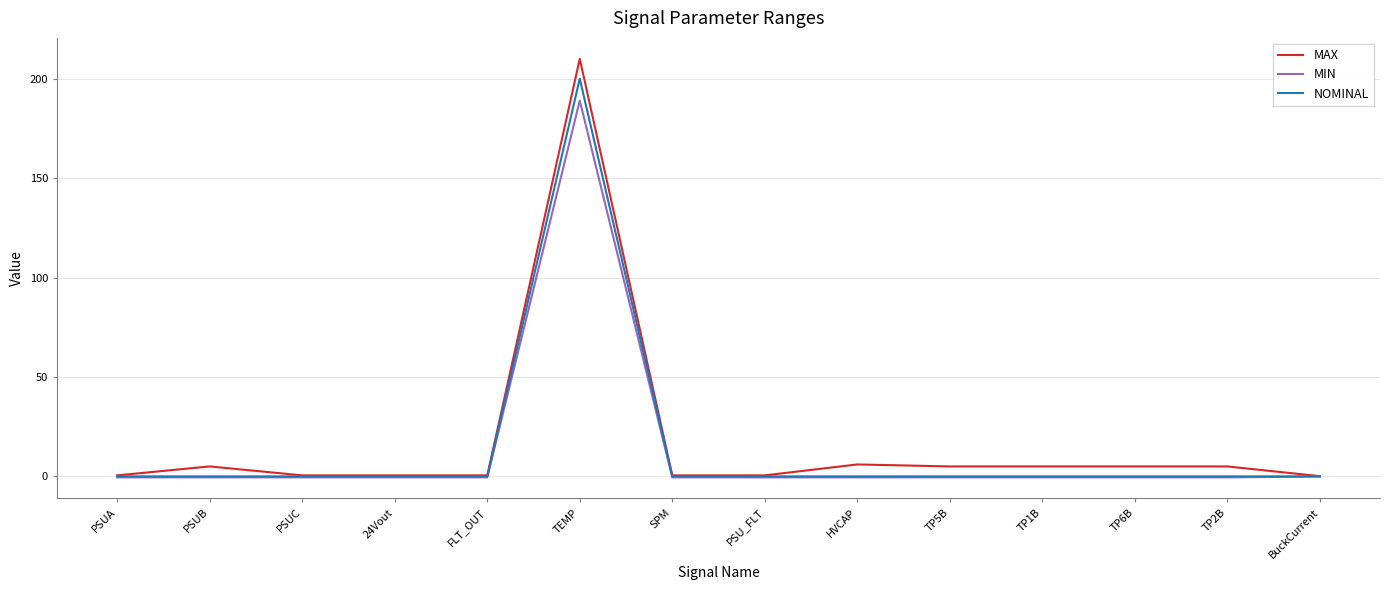

The MIN series shows -0.5 at HVCAP. True or false?

True